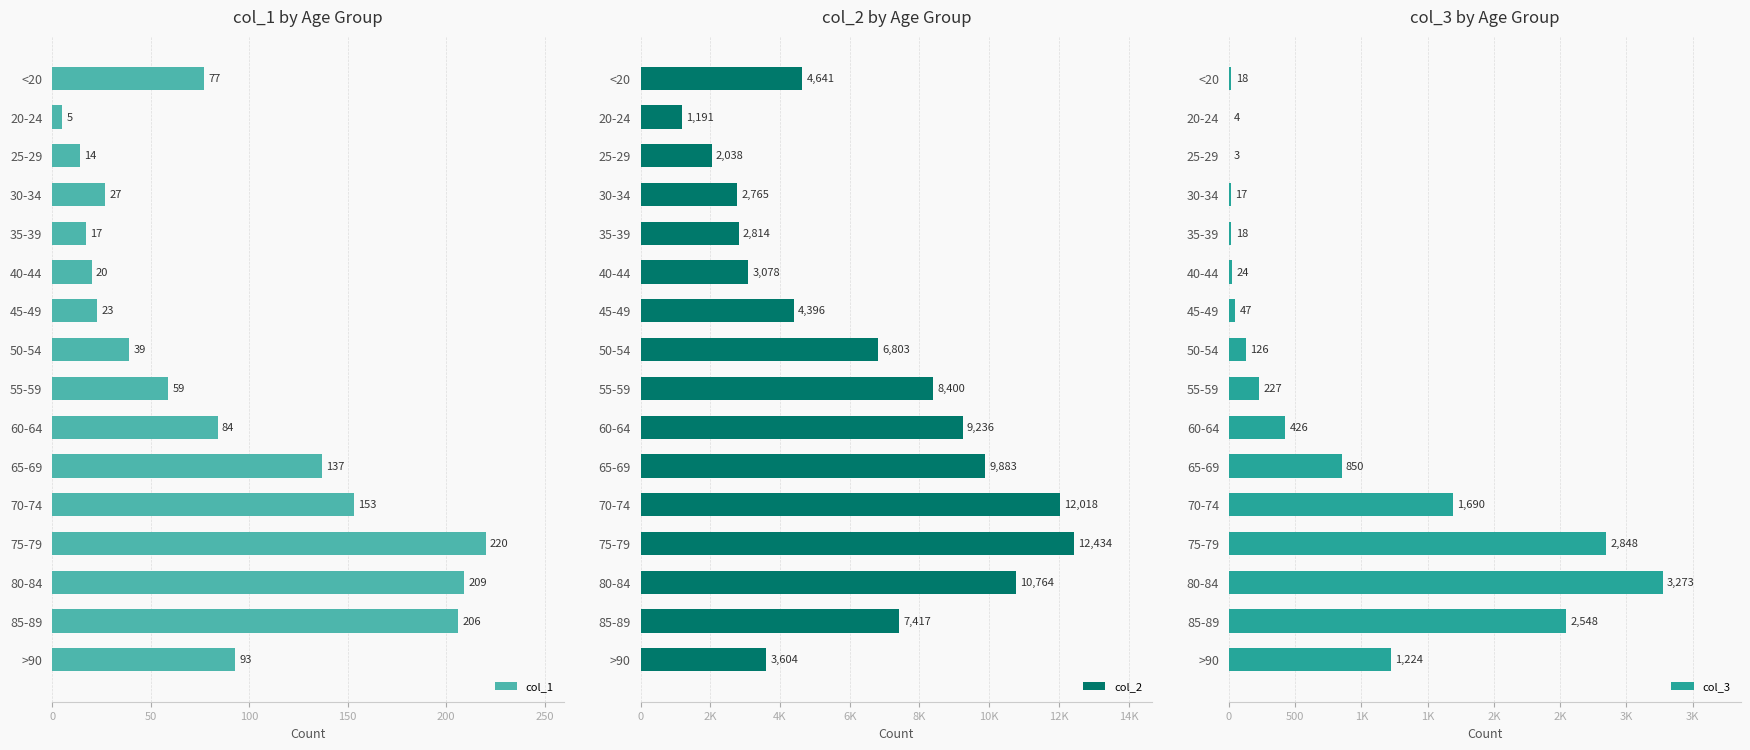

Where is col_2 nearest to the value 6812?

50-54